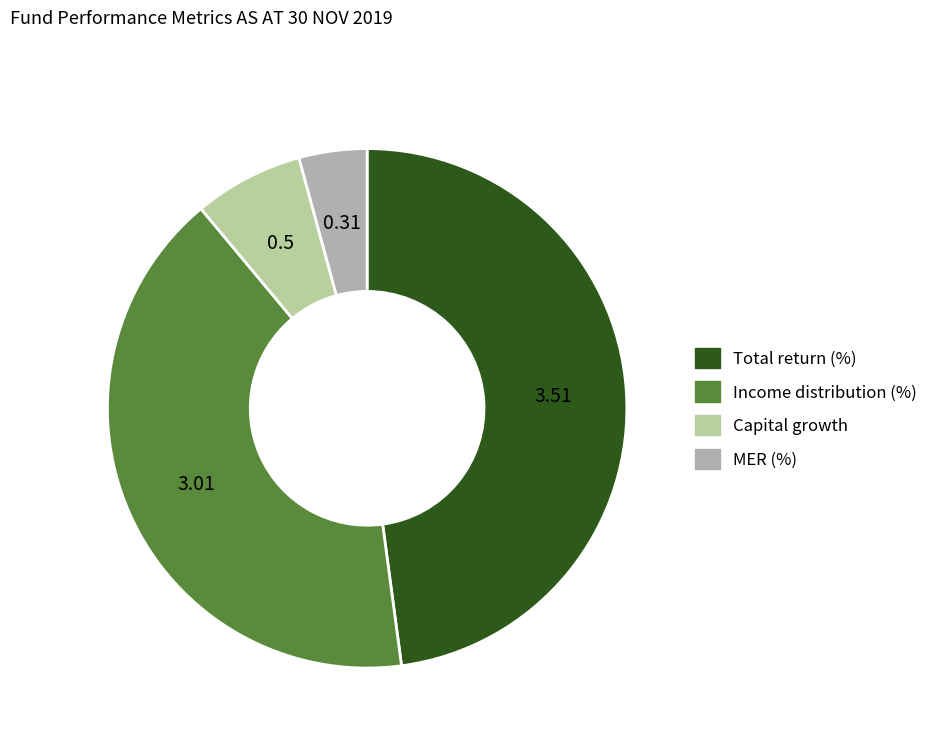

Does Capital growth represent more than half of the total?

No